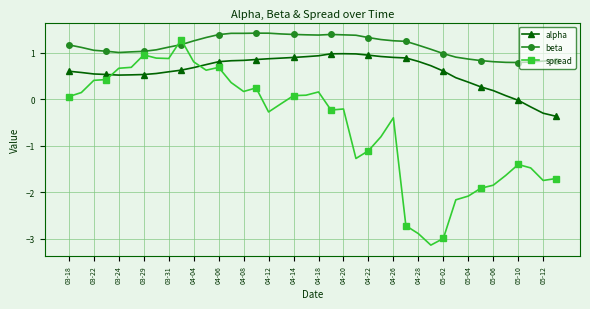

How many negative values does the spread series have?

21